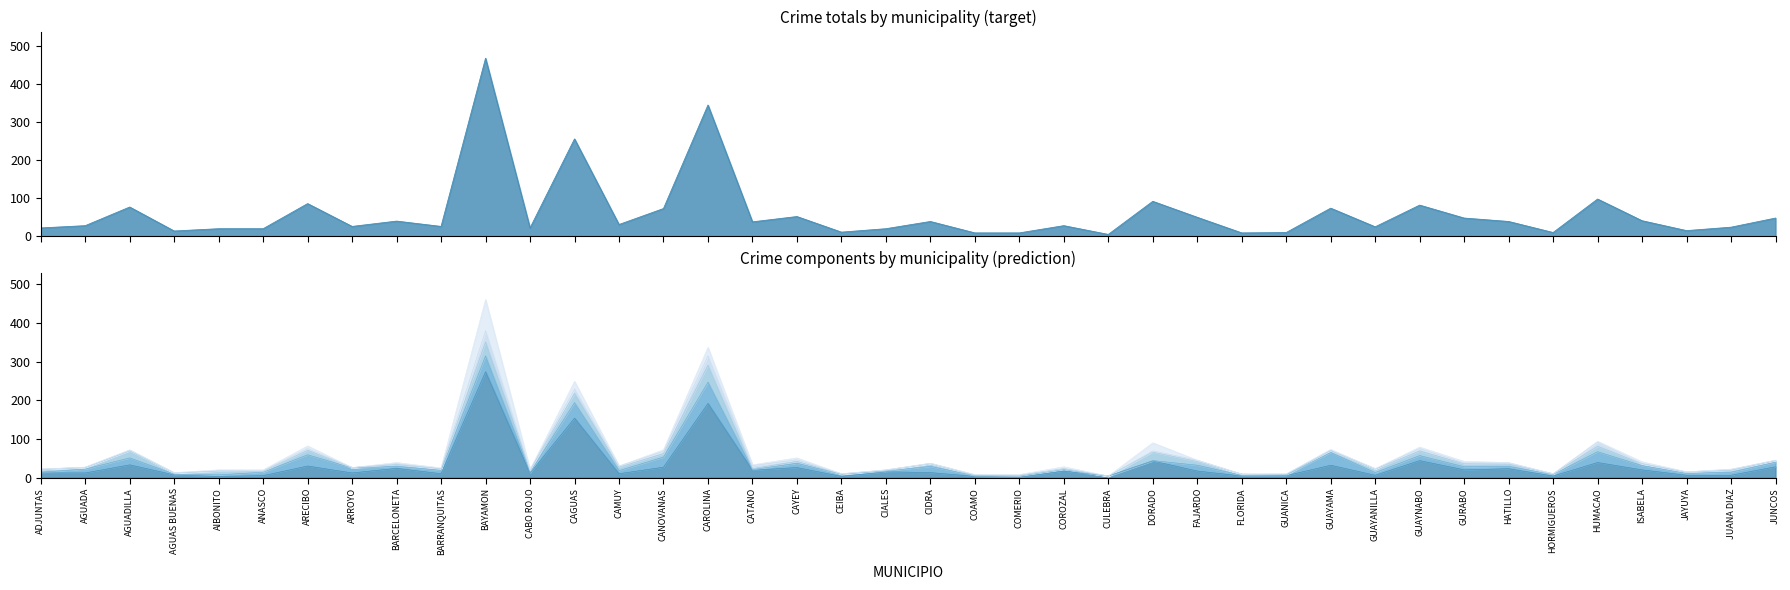

True or false: VEHICULO HURTADO has more than 2 interior local peaks.

True